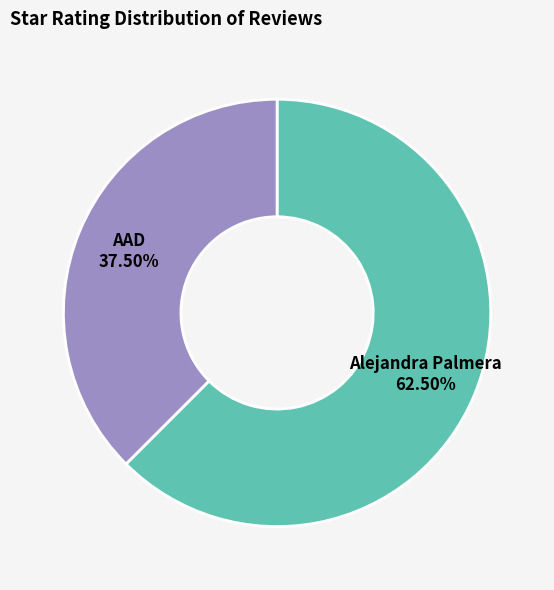

Which category has the smallest portion of the pie?

AAD